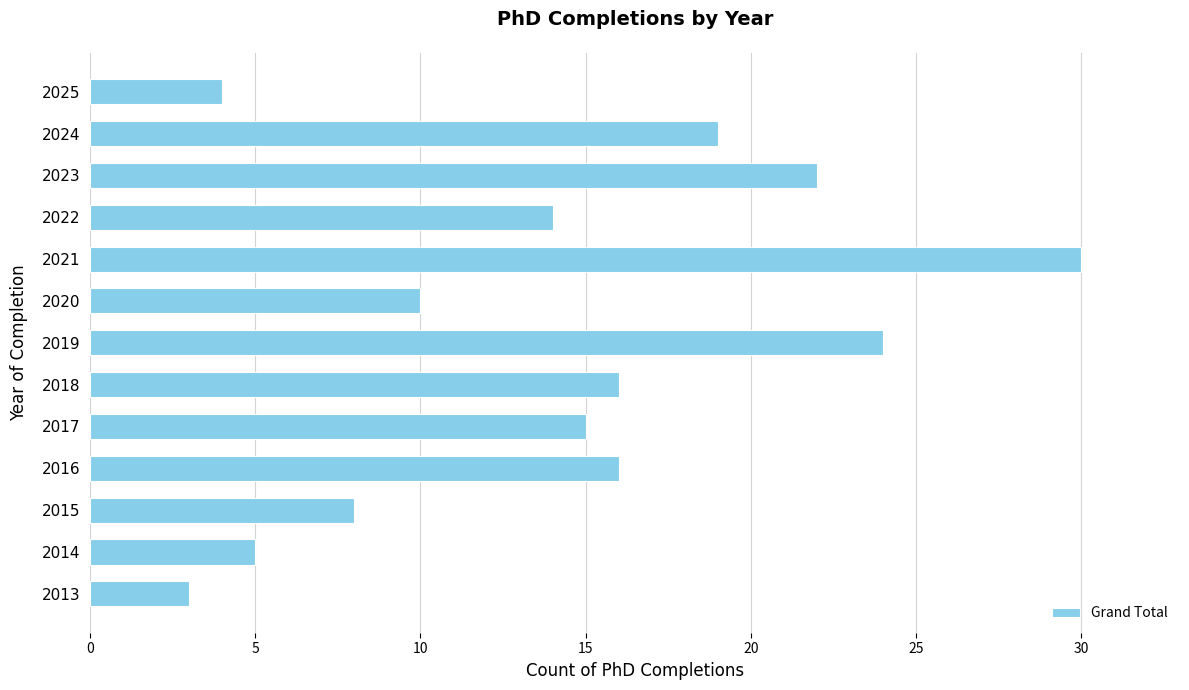

Is it true that the value at 2018 is 16?

True